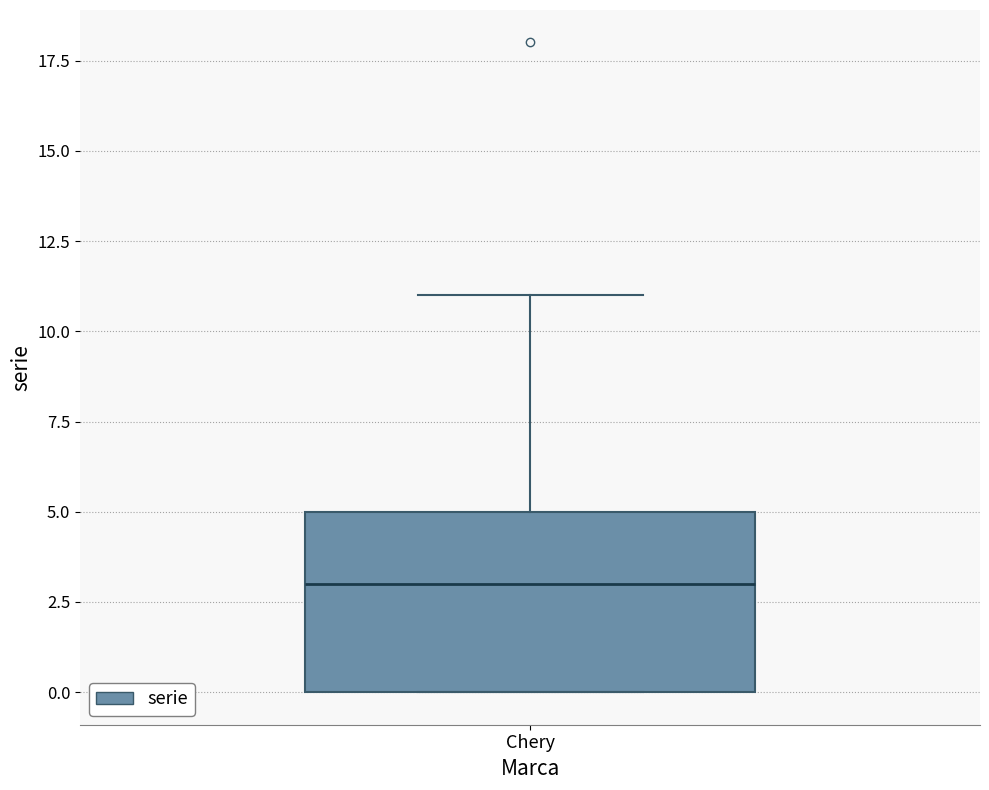

Where is the lower edge of the box for Chery on the y-axis? The values are not printed on the chart, so give them approximately, as read against the axis.

0